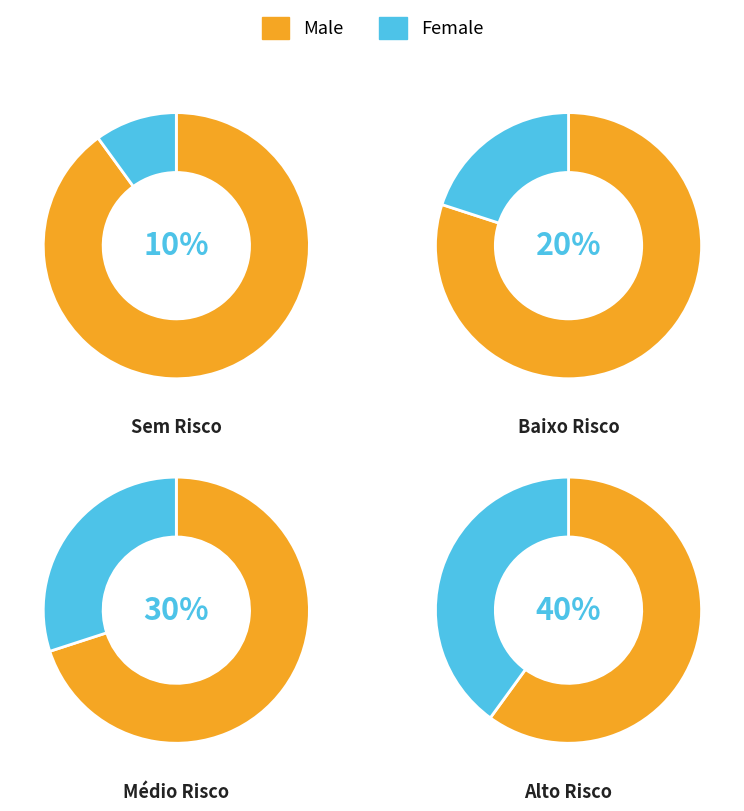

True or false: Alto Risco accounts for 60% of the total.

False